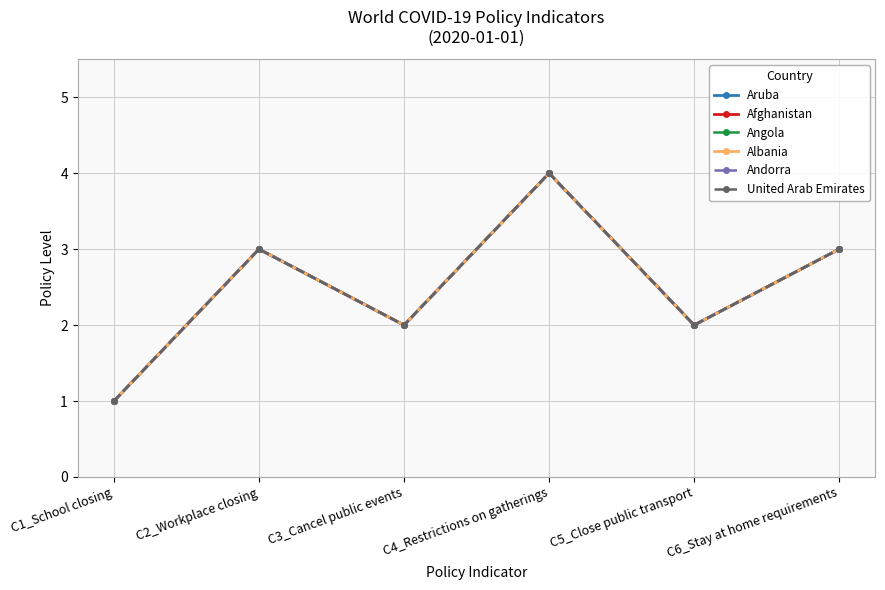

Reading left to right, extract all data points from this chart.

Aruba: 1	3	2	4	2	3
Afghanistan: 1	3	2	4	2	3
Angola: 1	3	2	4	2	3
Albania: 1	3	2	4	2	3
Andorra: 1	3	2	4	2	3
United Arab Emirates: 1	3	2	4	2	3